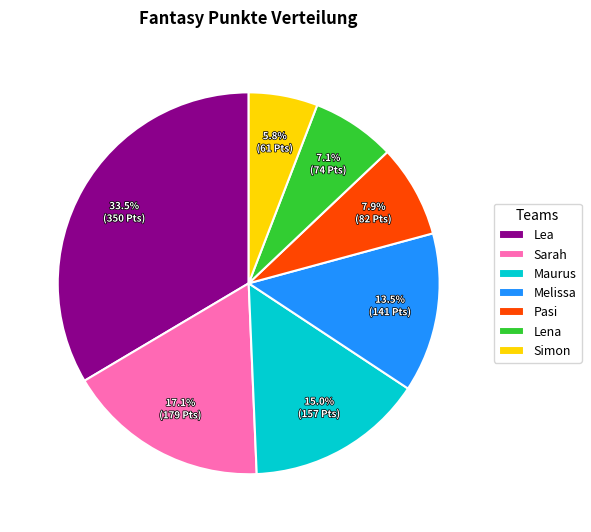

Approximately how many times larger is the value at Pasi compared to Melissa?

0.6